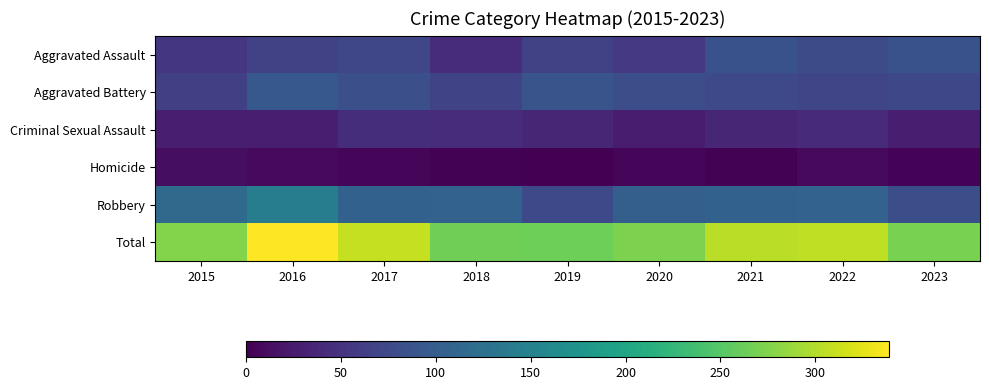

At 2020, list the series in order from smallest to largest.

Homicide, Criminal Sexual Assault, Aggravated Assault, Aggravated Battery, Robbery, Total